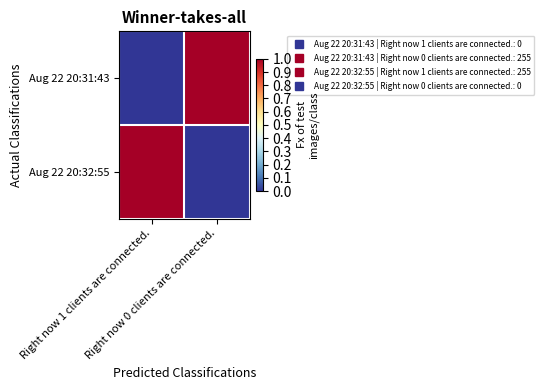

At Right now 1 clients are connected., list the series in order from largest to smallest.

Aug 22 20:32:55, Aug 22 20:31:43